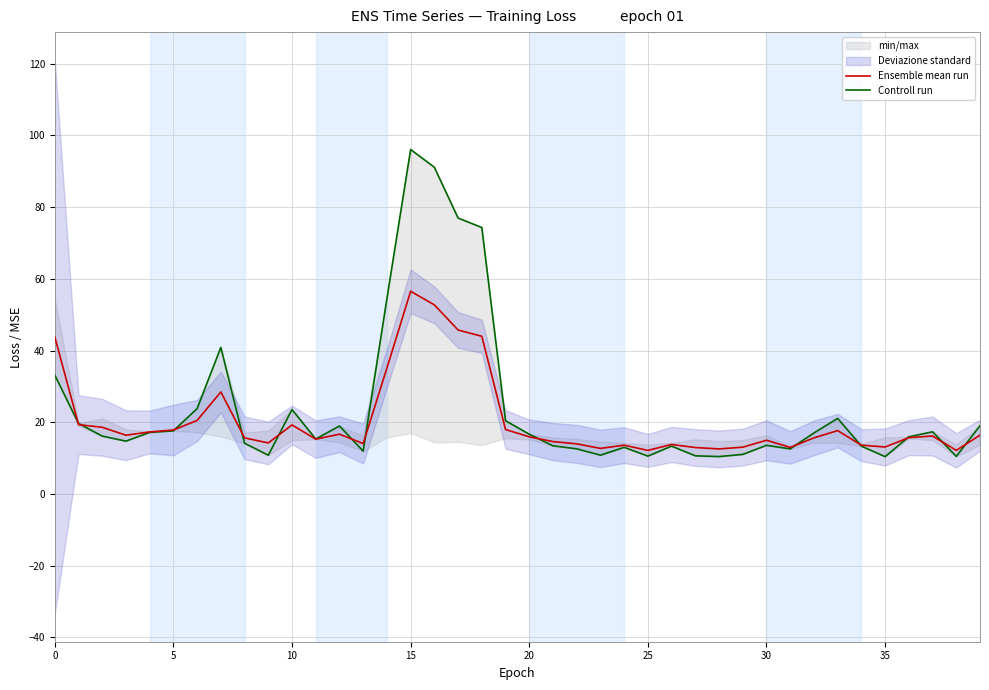

Which series ends up on top after the final intersection of Ensemble mean run and Controll run?

Controll run